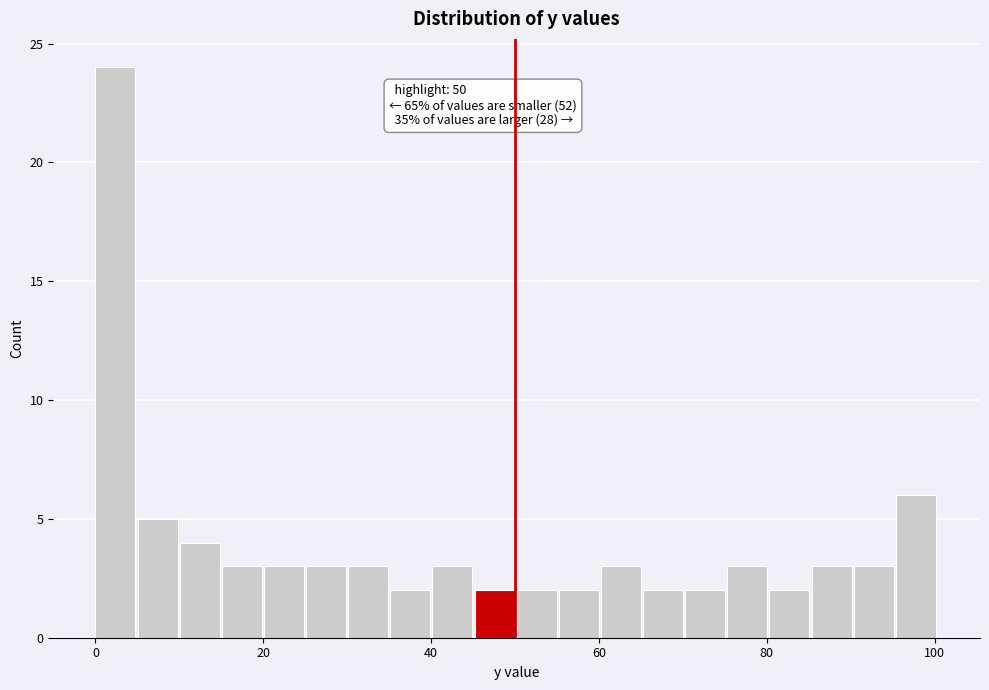

Around what value on the x-axis is the tallest bar? Give the approximate position of its centre, as read against the axis.

2